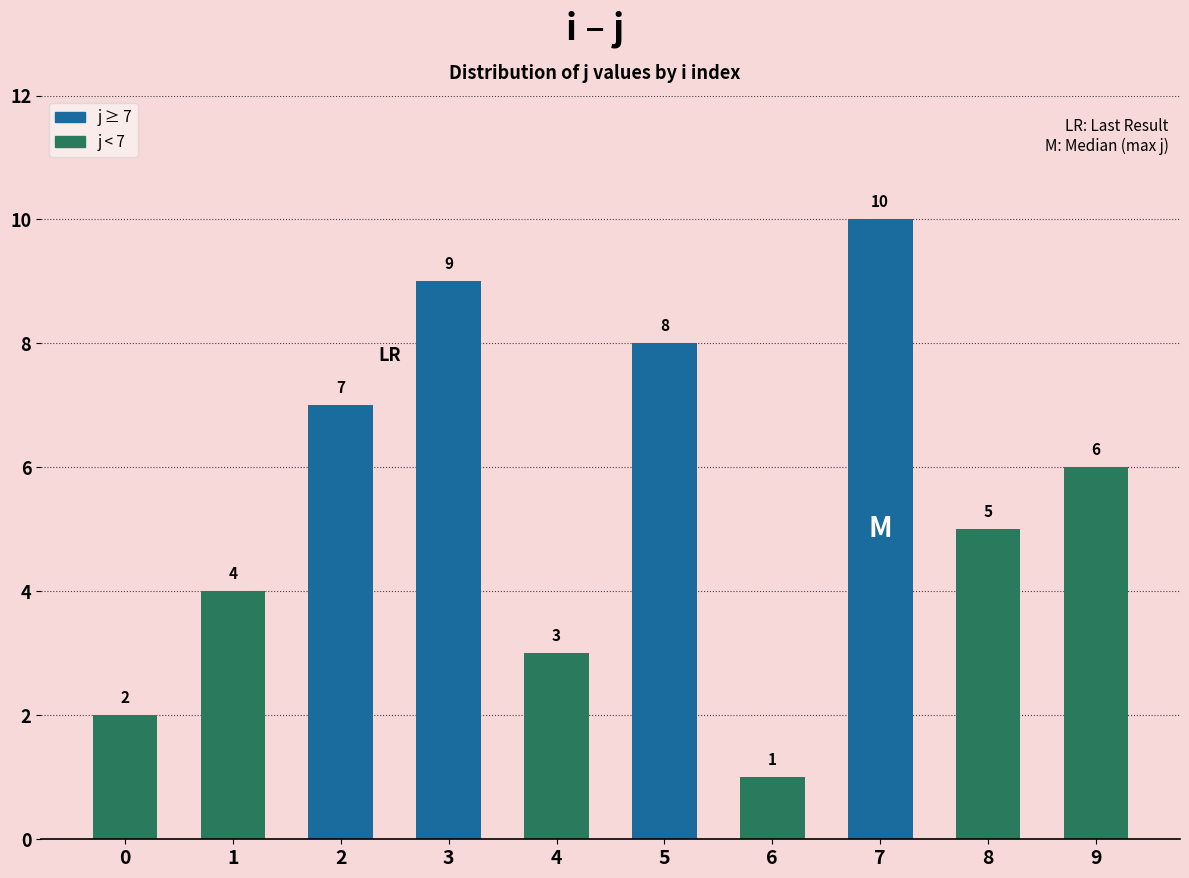

Approximately how many times larger is the value at 9 compared to 3?

0.7